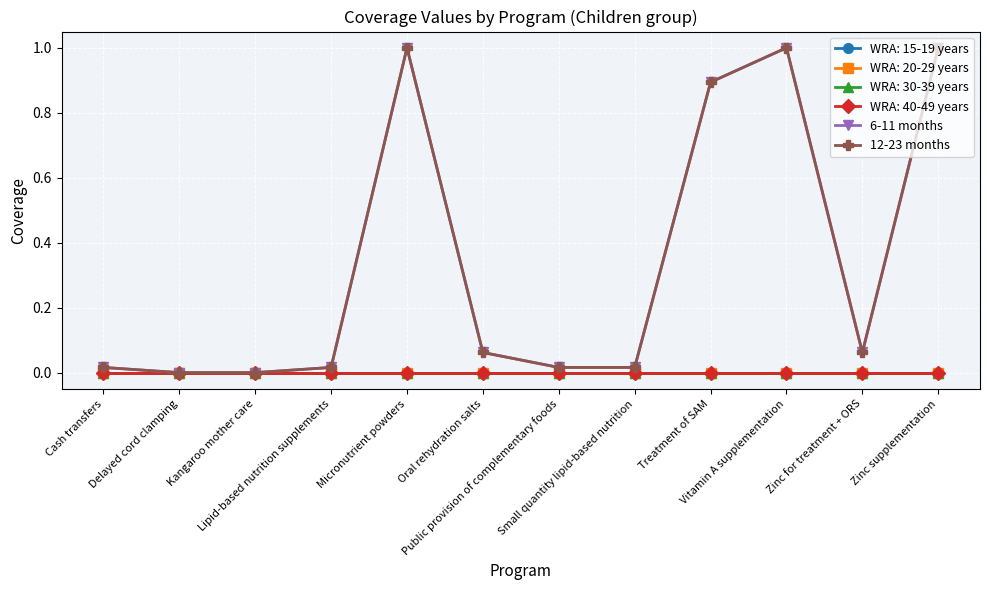

Is this an area chart (filled region under the line)?

No